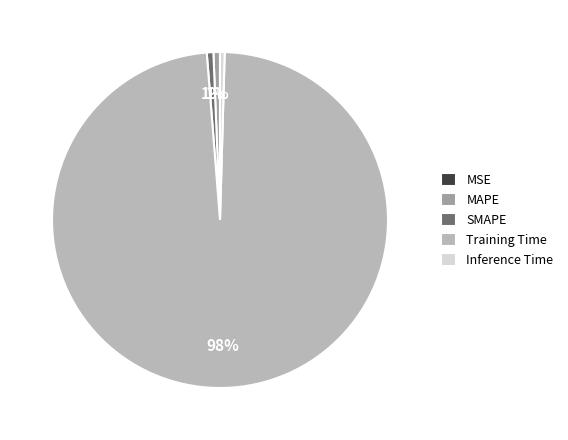

What is the majority slice?

Training Time